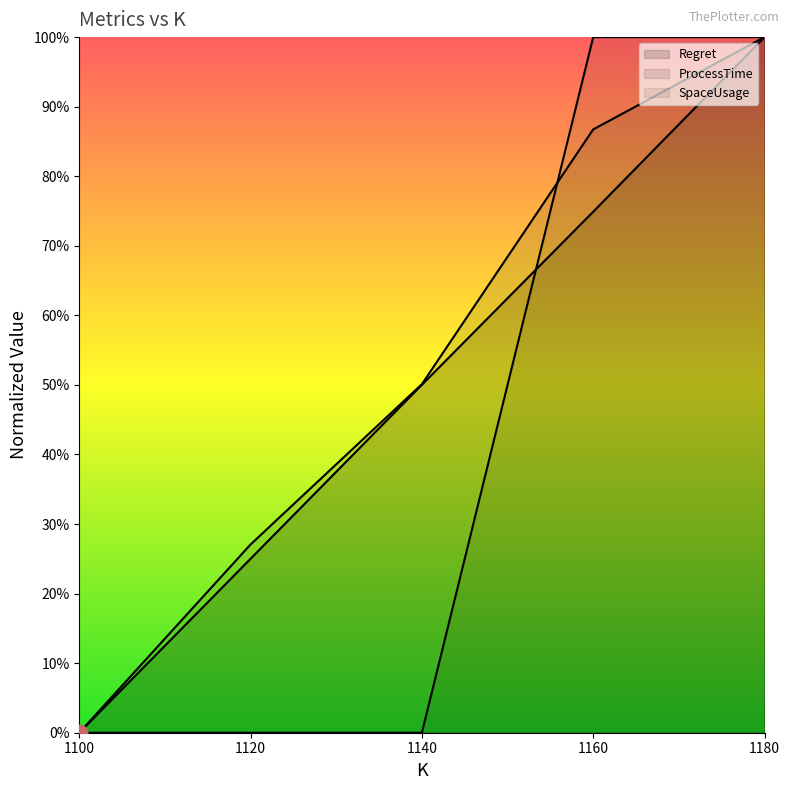

True or false: ProcessTime has a value of 0.2 at 1120.

False